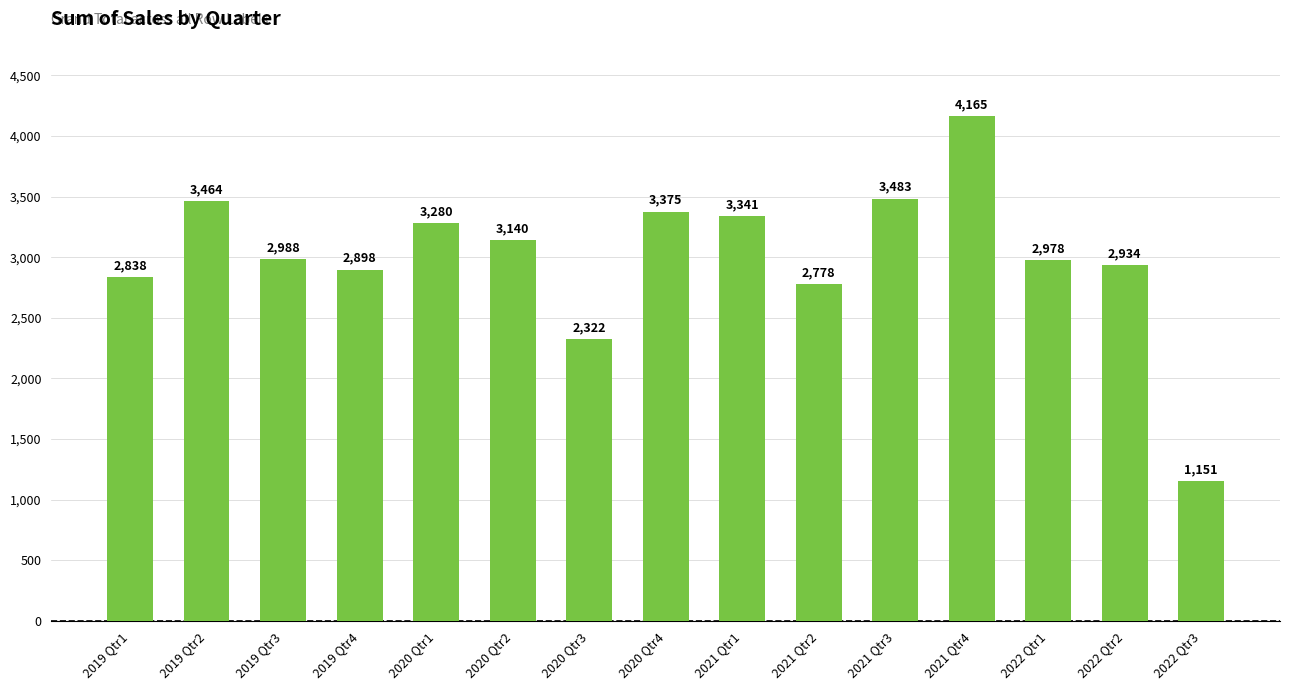

What is the greatest value displayed?

4164.6